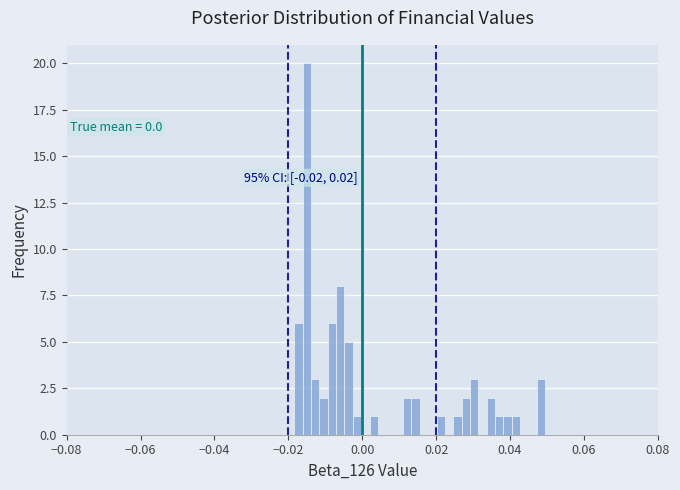

Read against the x-axis, roughly where is the centre of the tallest bar?

-0.016